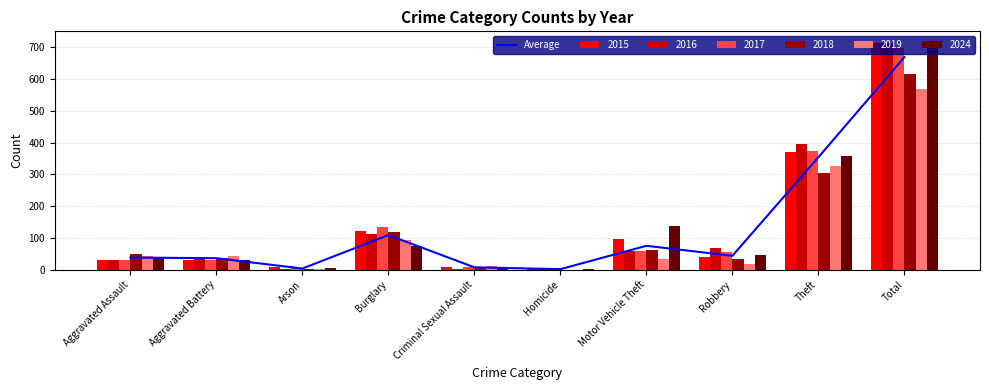

What is the average value?

133.7